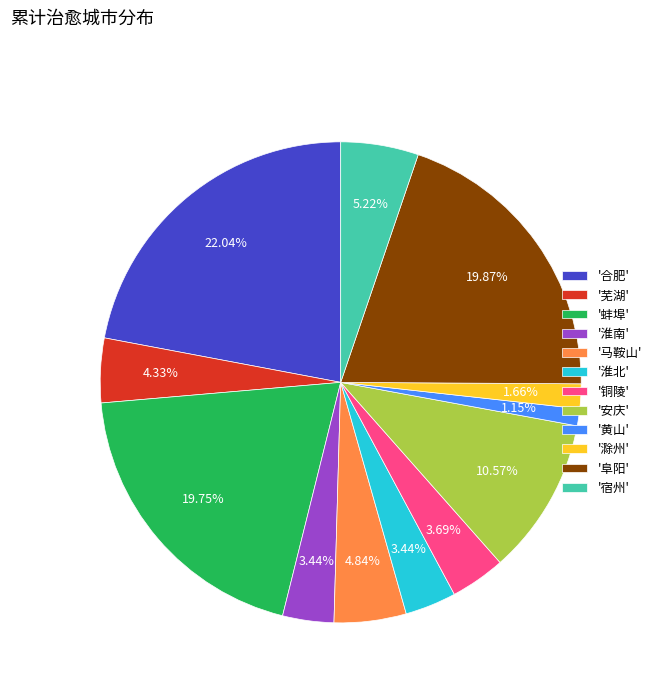

Approximately how many times larger is the value at '淮南' compared to '安庆'?

0.3